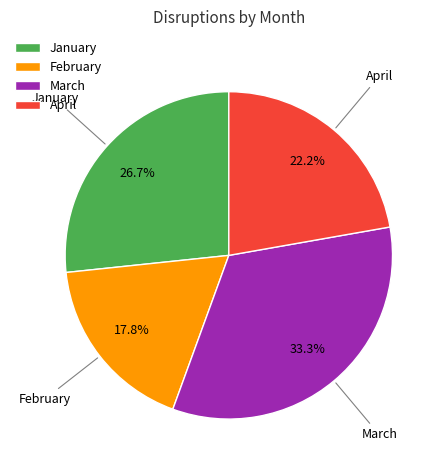

True or false: February accounts for 18% of the total.

True